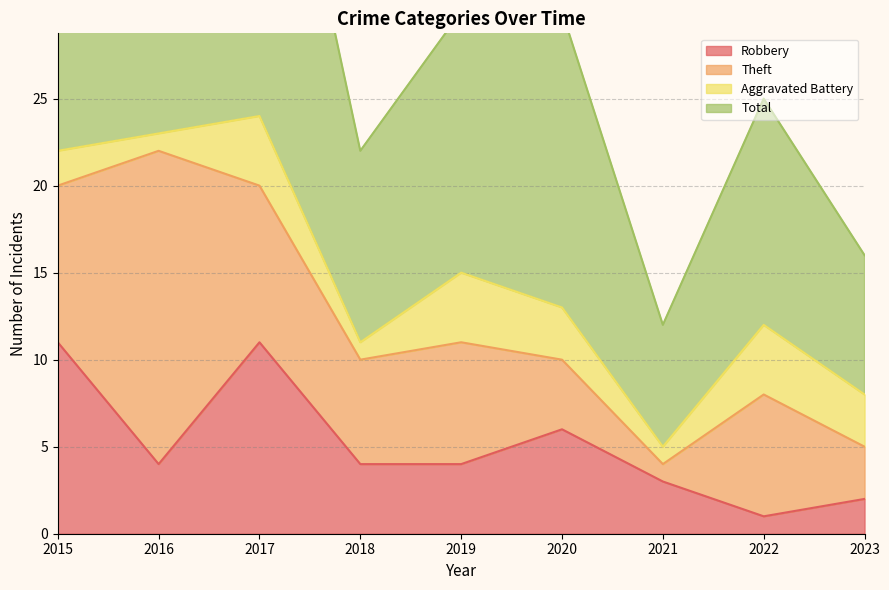

Which series has the largest total across all categories?

Total